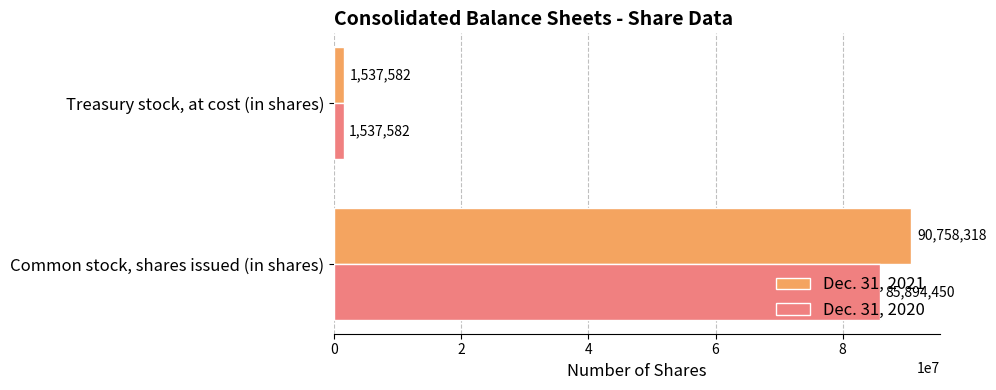

Which series changed the most between Common stock, shares issued (in shares) and Treasury stock, at cost (in shares)?

Dec. 31, 2021